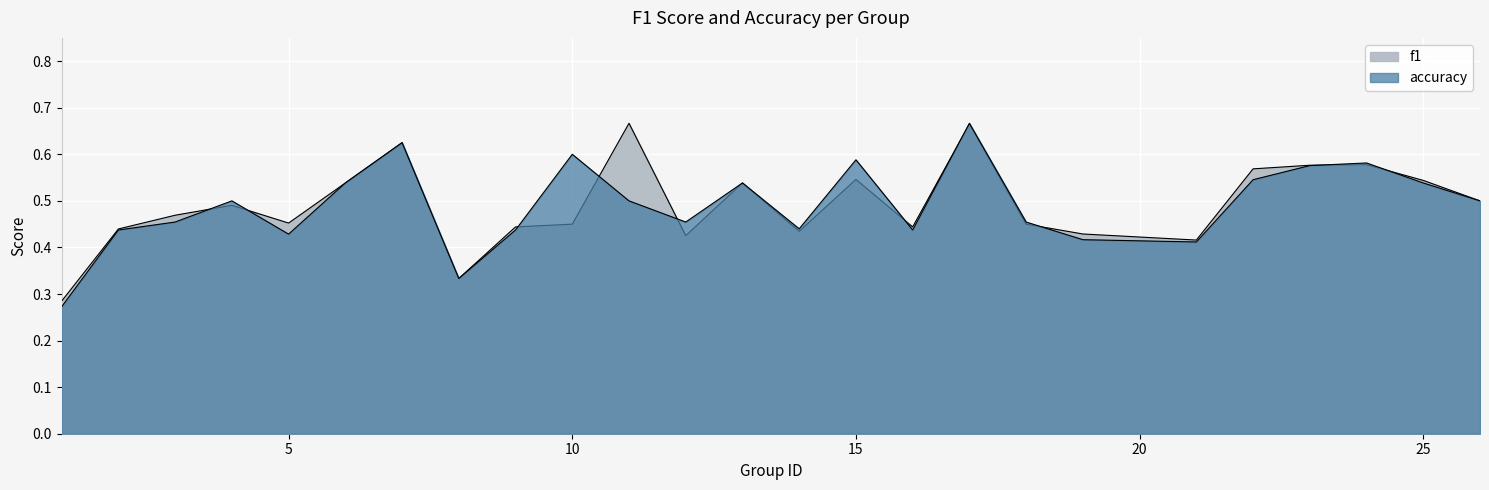

Count the accuracy values in the range 0 to 1.

25